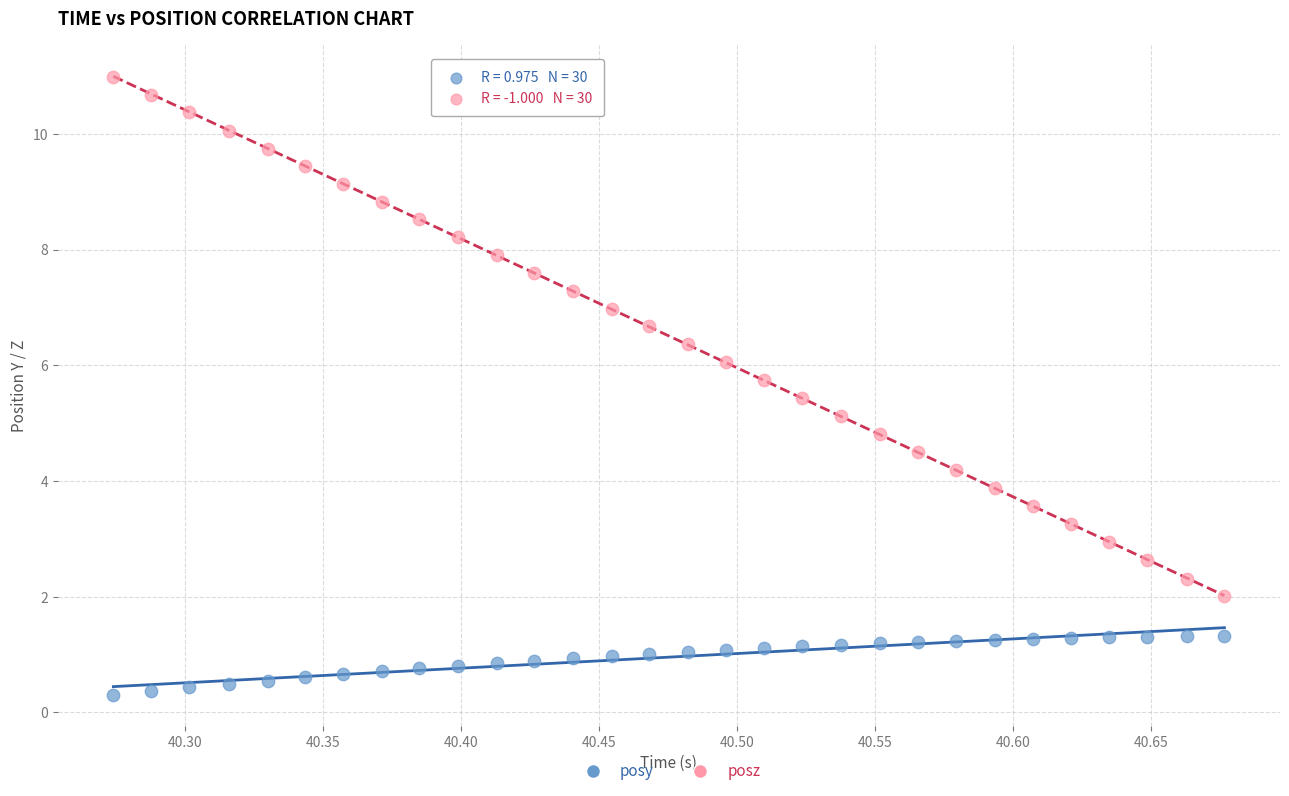

Which series contains the highest Y value?

posz